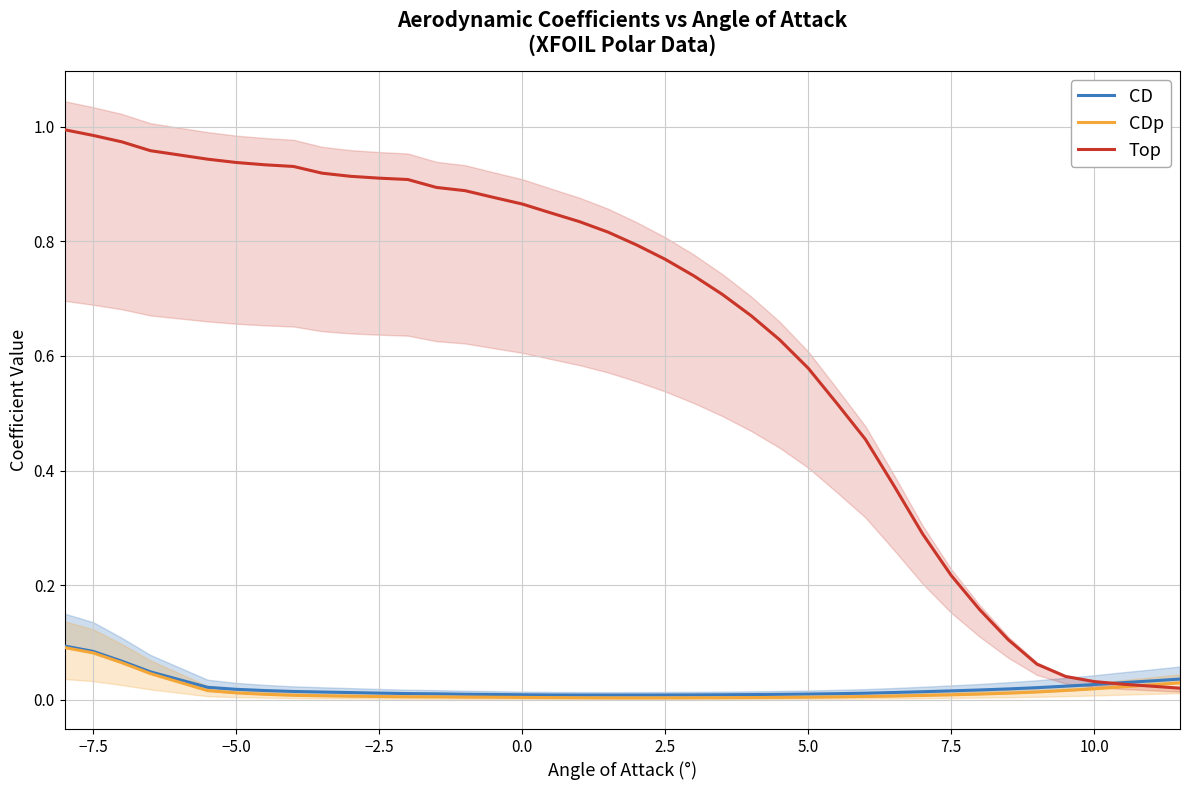

At how many categories does at least one series exceed 0?

39